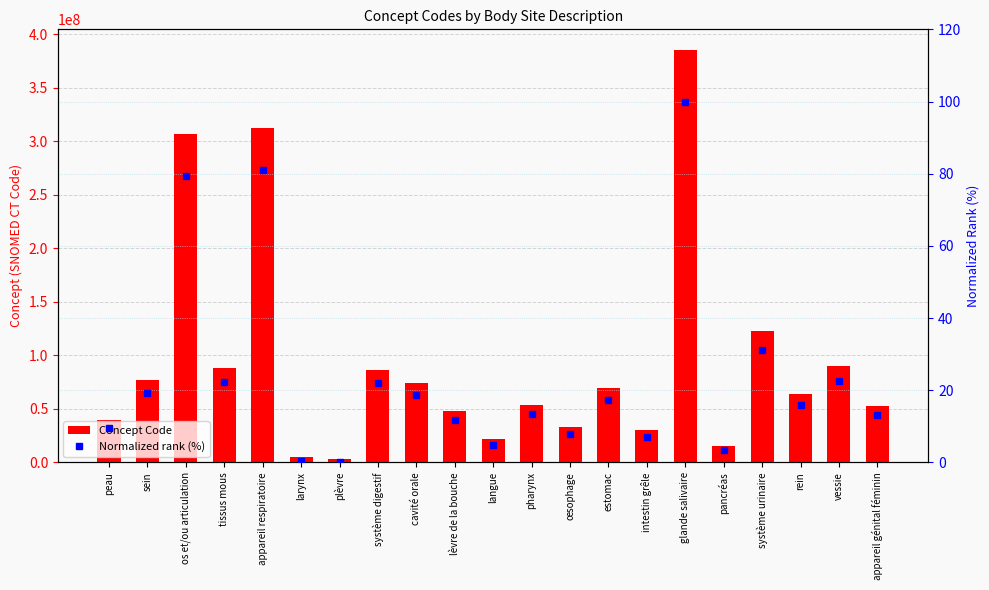

List the series in order of their peak value, lowest first.

Normalized rank (%), Concept Code